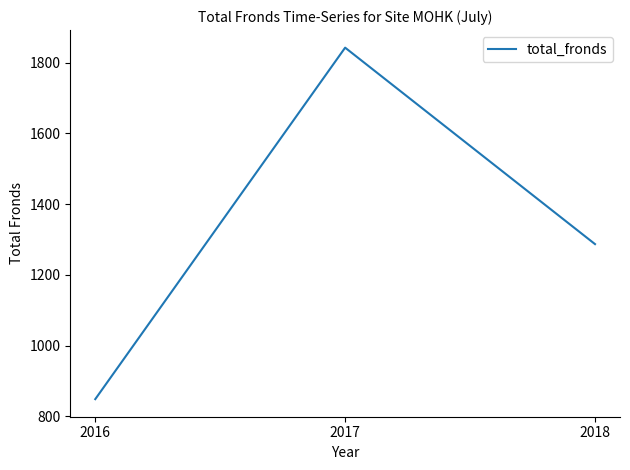

The value at 2016 is 849. True or false?

True